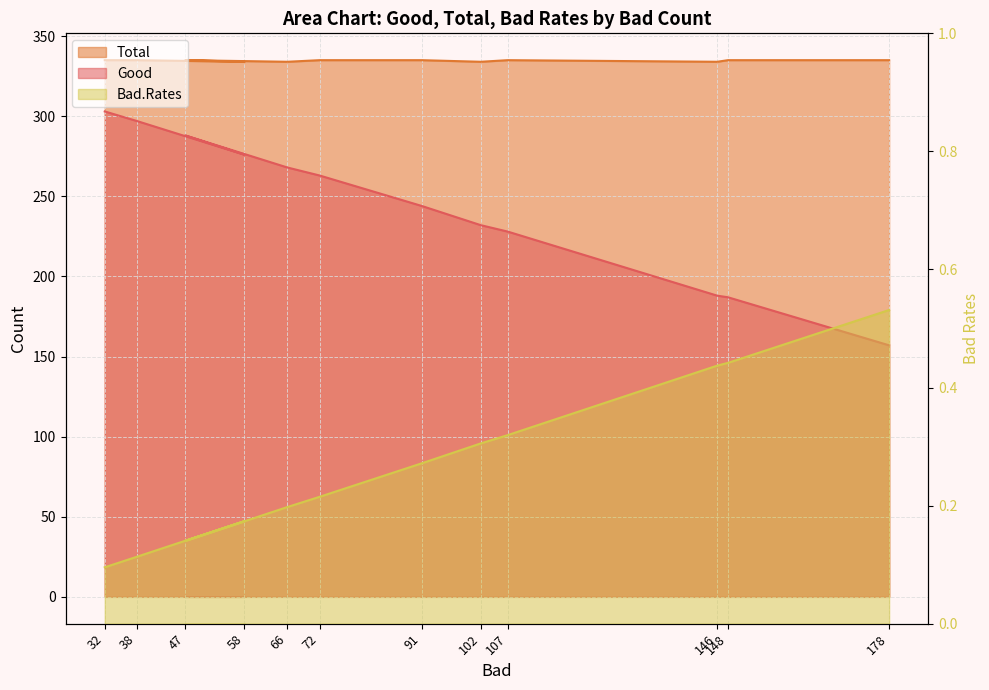

At which category does the chart reach its minimum across all series?

32